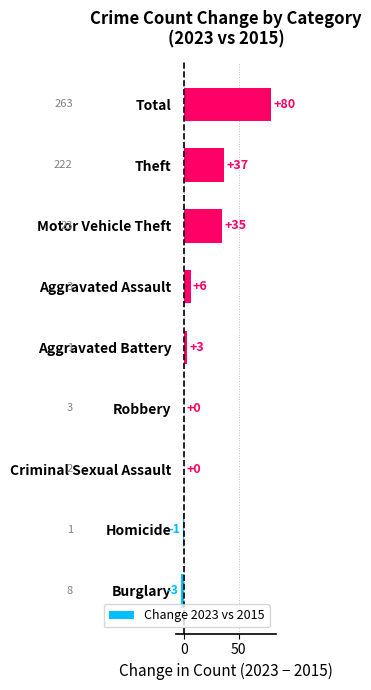

Where is the data nearest to the value 38?

Theft